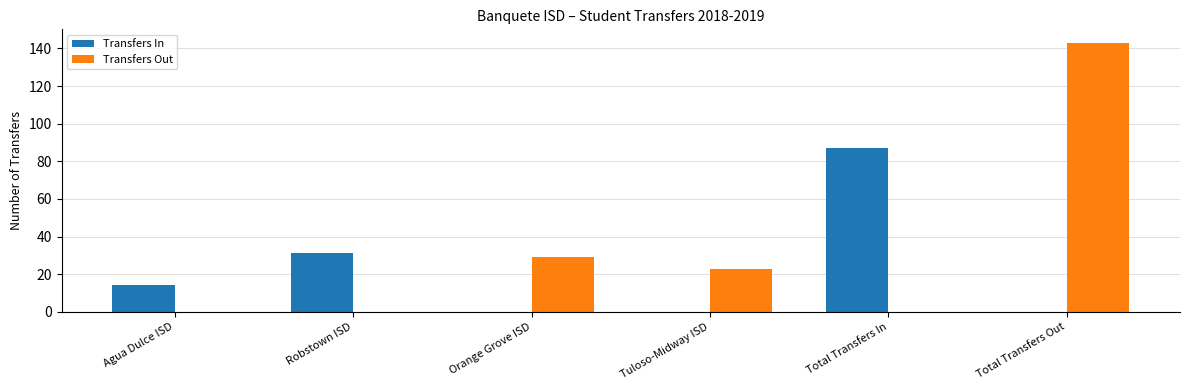

Which series has the widest spread of values?

Transfers Out